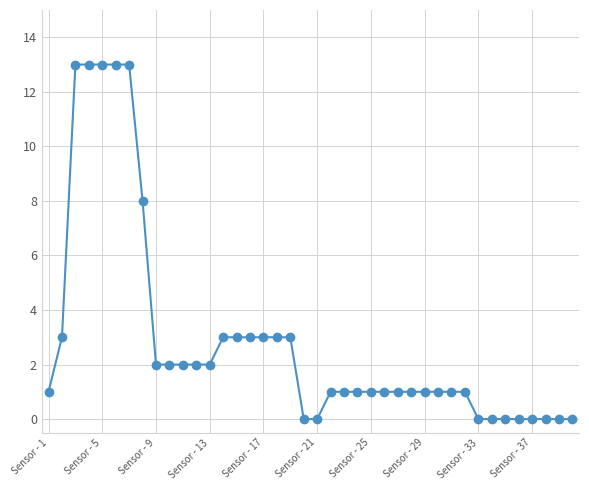

What is the difference between the maximum and minimum values?

13